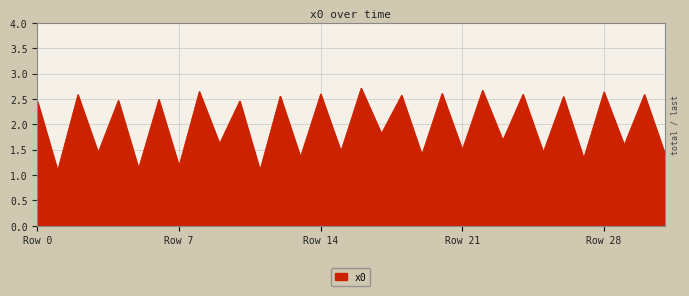

What is the maximum value shown in the chart?

2.7